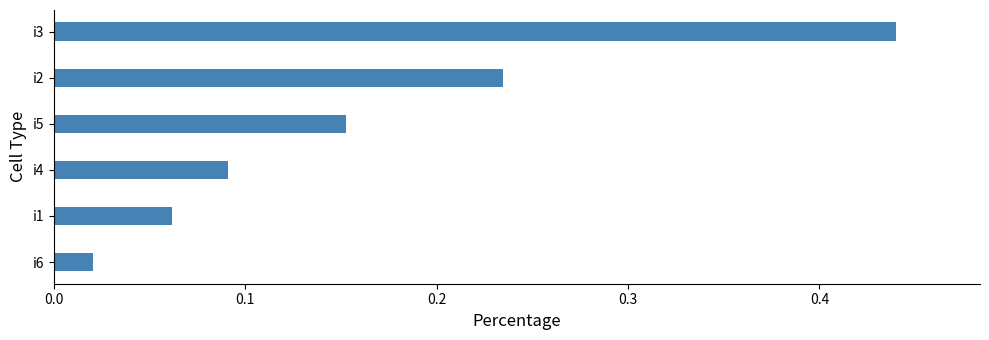

Is it true that the value at i2 is 0.3?

False